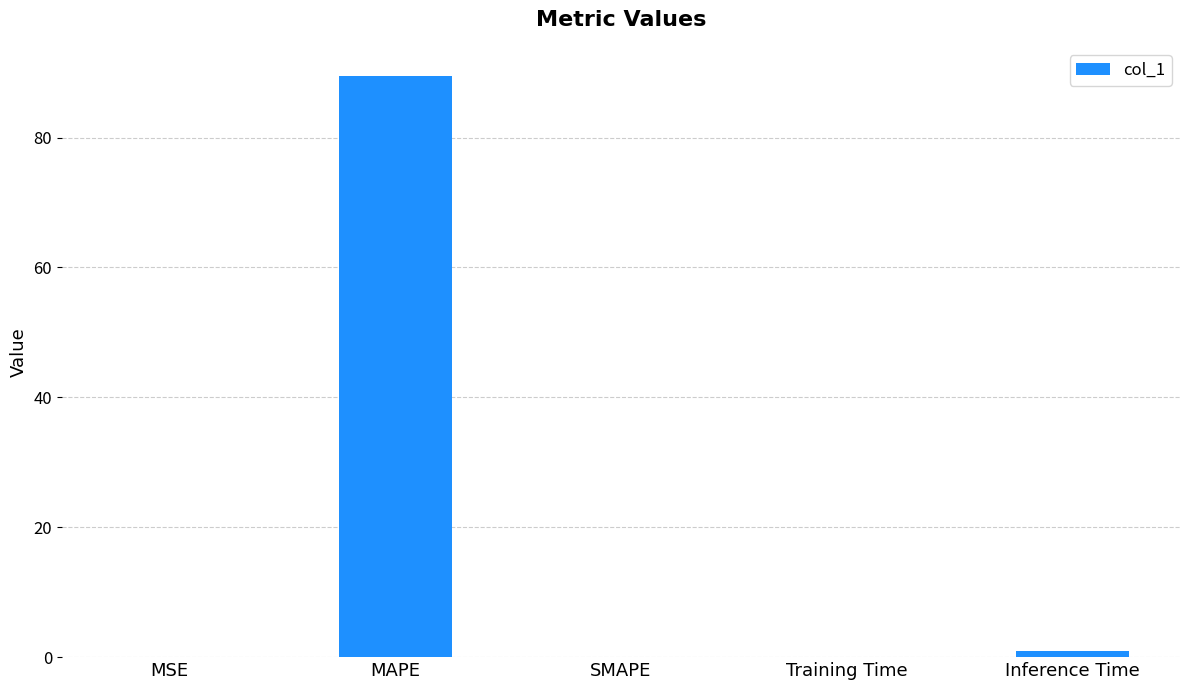

The chart shows a value of 0.9 at Inference Time. True or false?

True